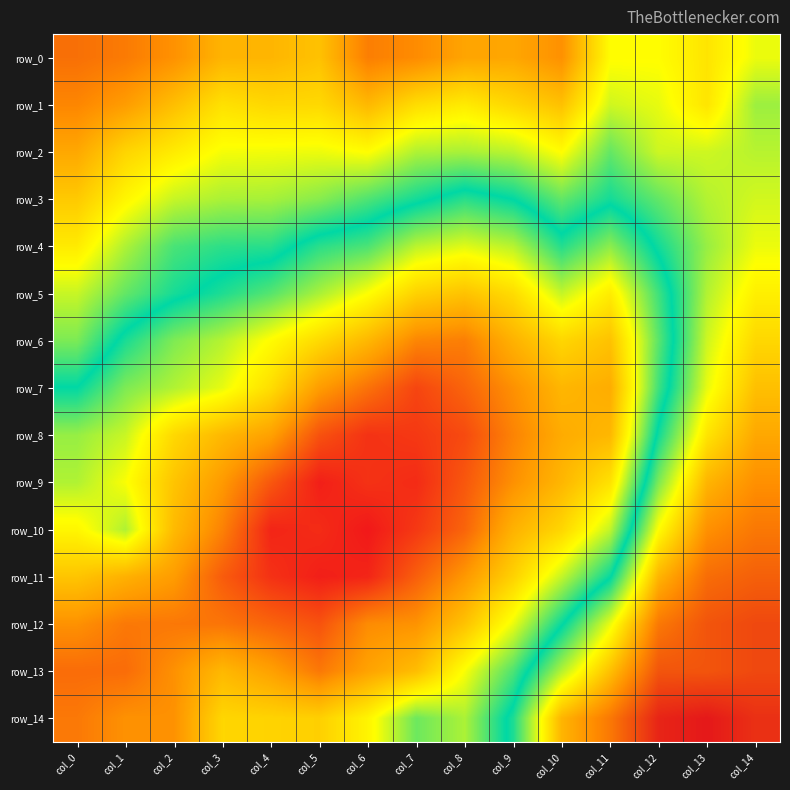

Reading right to left, what are all the values shown in this chart?

row_0: col_14=1.0	col_13=1.0	col_12=1.0	col_11=1.0	col_10=1.0	col_9=1.0	col_8=1.0	col_7=1.0	col_6=1.0	col_5=1.0	col_4=1.0	col_3=1.0	col_2=1.0	col_1=1.0	col_0=1.0
row_1: col_14=1.0	col_13=1.0	col_12=1.0	col_11=1.0	col_10=1.0	col_9=1.0	col_8=1.0	col_7=1.0	col_6=1.0	col_5=1.0	col_4=1.0	col_3=1.0	col_2=1.0	col_1=1.0	col_0=1.0
row_2: col_14=1.0	col_13=1.0	col_12=1.0	col_11=1.0	col_10=1.0	col_9=1.0	col_8=1.0	col_7=1.0	col_6=1.0	col_5=1.0	col_4=1.0	col_3=1.0	col_2=1.0	col_1=1.0	col_0=1.0
row_3: col_14=1.0	col_13=1.0	col_12=1.0	col_11=1.0	col_10=1.0	col_9=1.0	col_8=1.0	col_7=1.0	col_6=1.0	col_5=1.0	col_4=1.0	col_3=1.0	col_2=1.0	col_1=1.0	col_0=1.0
row_4: col_14=1.0	col_13=1.0	col_12=1.0	col_11=1.0	col_10=1.0	col_9=1.0	col_8=1.0	col_7=1.0	col_6=1.0	col_5=1.0	col_4=1.0	col_3=1.0	col_2=1.0	col_1=1.0	col_0=1.0
row_5: col_14=1.0	col_13=1.0	col_12=1.0	col_11=1.0	col_10=1.0	col_9=1.0	col_8=0.9	col_7=1.0	col_6=1.0	col_5=1.0	col_4=1.0	col_3=1.0	col_2=1.0	col_1=1.0	col_0=1.0
row_6: col_14=1.0	col_13=1.0	col_12=1.0	col_11=0.9	col_10=1.0	col_9=0.9	col_8=0.9	col_7=0.9	col_6=0.9	col_5=1.0	col_4=1.0	col_3=1.0	col_2=1.0	col_1=1.0	col_0=1.0
row_7: col_14=1.0	col_13=1.0	col_12=1.0	col_11=0.9	col_10=0.9	col_9=0.9	col_8=0.9	col_7=0.9	col_6=0.9	col_5=0.9	col_4=1.0	col_3=1.0	col_2=1.0	col_1=1.0	col_0=1.0
row_8: col_14=1.0	col_13=1.0	col_12=1.0	col_11=0.9	col_10=0.9	col_9=0.9	col_8=0.9	col_7=0.9	col_6=0.9	col_5=0.9	col_4=0.9	col_3=0.9	col_2=1.0	col_1=1.0	col_0=1.0
row_9: col_14=1.0	col_13=1.0	col_12=1.0	col_11=1.0	col_10=0.9	col_9=0.9	col_8=0.9	col_7=0.9	col_6=0.9	col_5=0.9	col_4=0.9	col_3=0.9	col_2=0.9	col_1=1.0	col_0=1.0
row_10: col_14=1.0	col_13=1.0	col_12=1.0	col_11=1.0	col_10=1.0	col_9=0.9	col_8=0.9	col_7=0.9	col_6=0.9	col_5=0.9	col_4=0.9	col_3=0.9	col_2=0.9	col_1=1.0	col_0=1.0
row_11: col_14=1.0	col_13=1.0	col_12=1.0	col_11=1.0	col_10=1.0	col_9=1.0	col_8=0.9	col_7=0.9	col_6=0.9	col_5=0.9	col_4=0.9	col_3=0.9	col_2=0.9	col_1=0.9	col_0=0.9
row_12: col_14=1.0	col_13=1.0	col_12=1.0	col_11=1.0	col_10=1.0	col_9=1.0	col_8=0.9	col_7=0.9	col_6=0.9	col_5=0.9	col_4=0.9	col_3=0.9	col_2=0.9	col_1=0.9	col_0=0.9
row_13: col_14=1.0	col_13=1.0	col_12=1.0	col_11=1.0	col_10=1.0	col_9=1.0	col_8=1.0	col_7=0.9	col_6=0.9	col_5=0.9	col_4=0.9	col_3=0.9	col_2=0.9	col_1=0.9	col_0=0.9
row_14: col_14=1.0	col_13=1.0	col_12=1.0	col_11=1.0	col_10=1.0	col_9=1.0	col_8=1.0	col_7=1.0	col_6=1.0	col_5=1.0	col_4=1.0	col_3=1.0	col_2=0.9	col_1=0.9	col_0=0.9